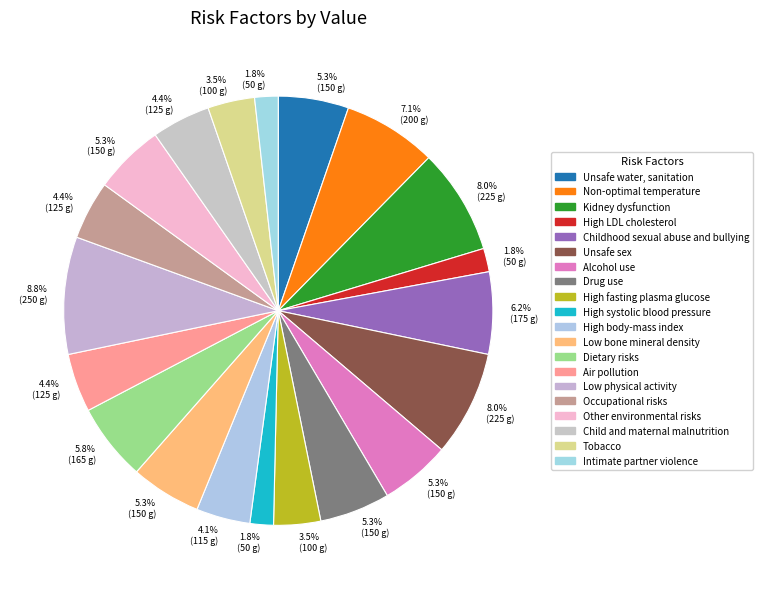

Is there any slice that represents more than half of the pie?

No